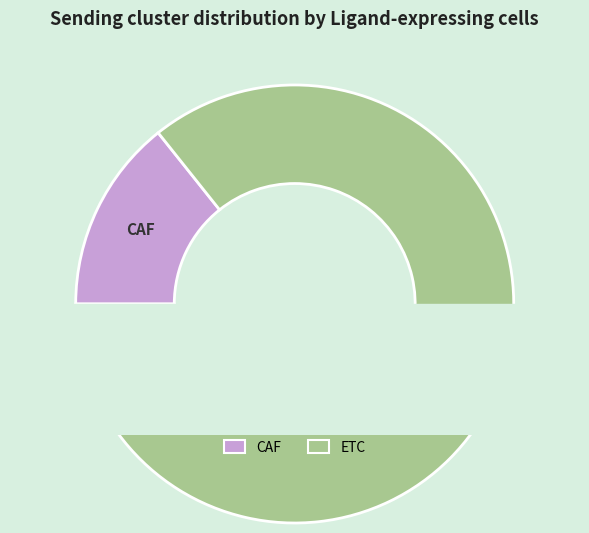

True or false: CAF accounts for 14% of the total.

True